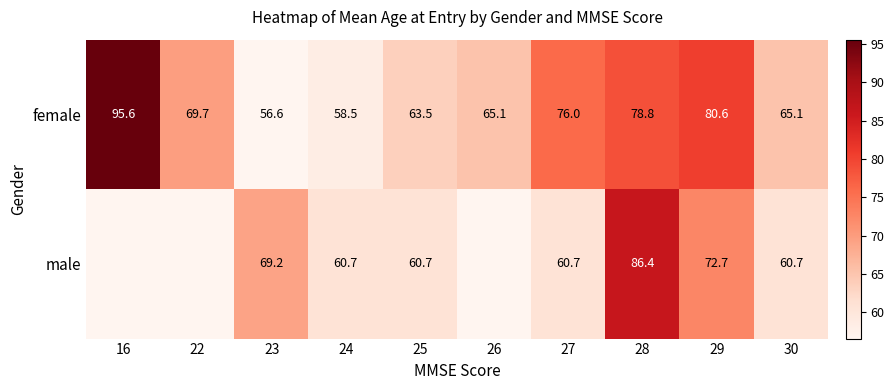

Is it true that female equals 76.0 at 27?

True